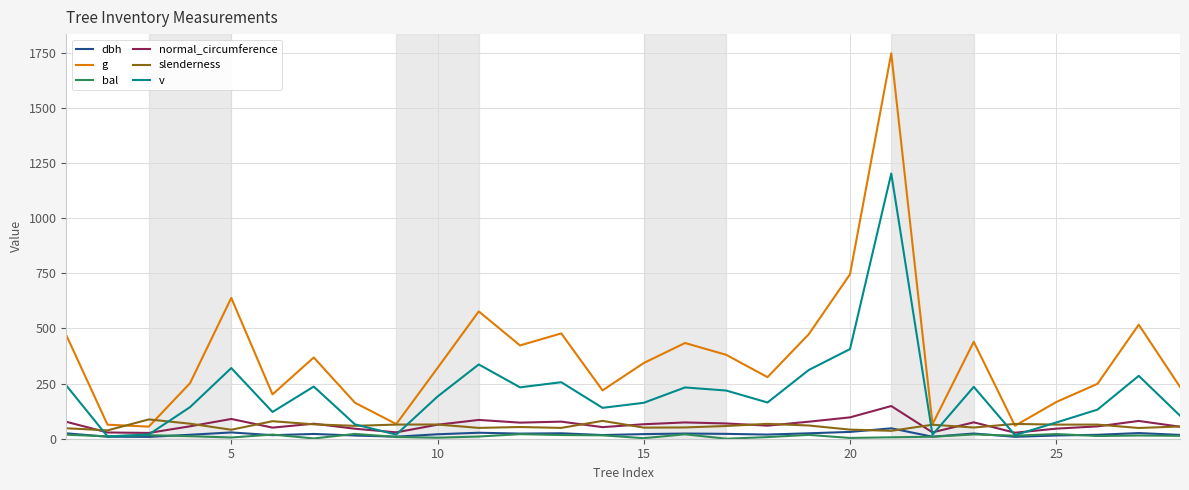

Which series has the widest spread of values?

g